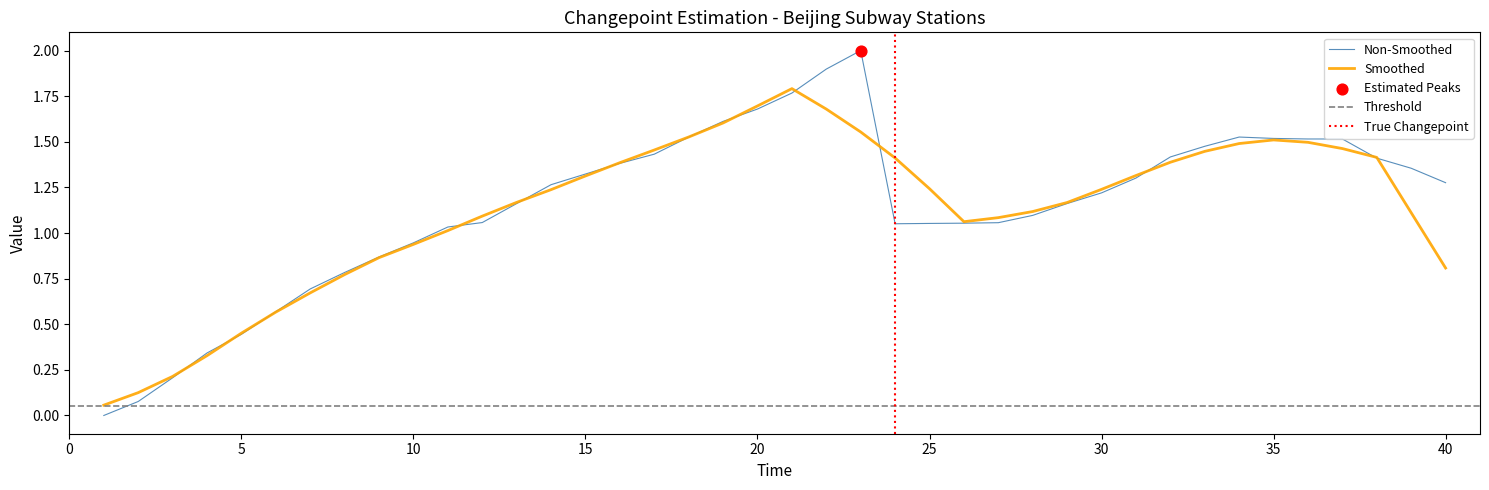

Between 26 and 17, which is larger?

17